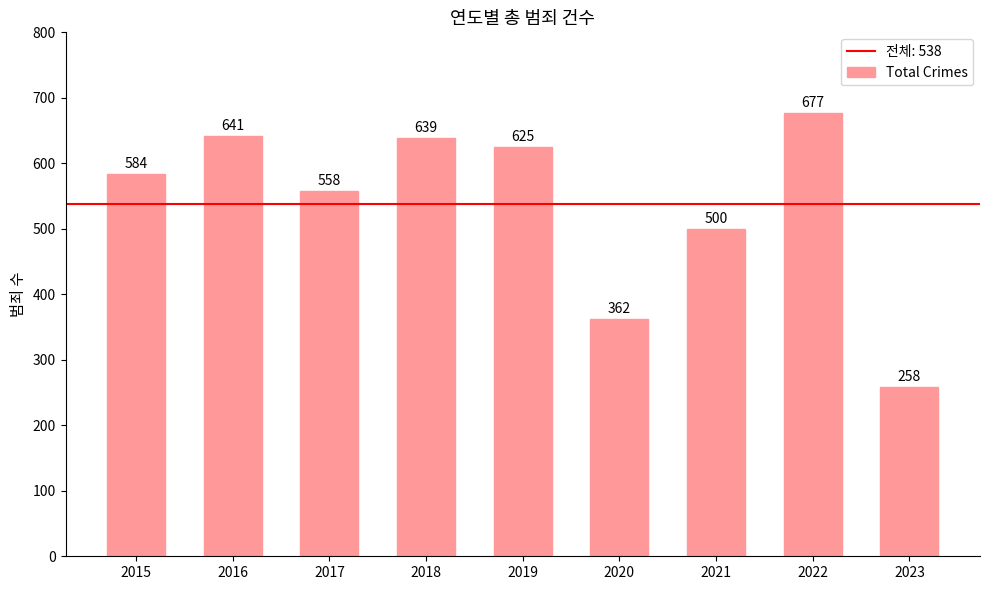

What is the sum of the values at 2018 and 2020?

1001